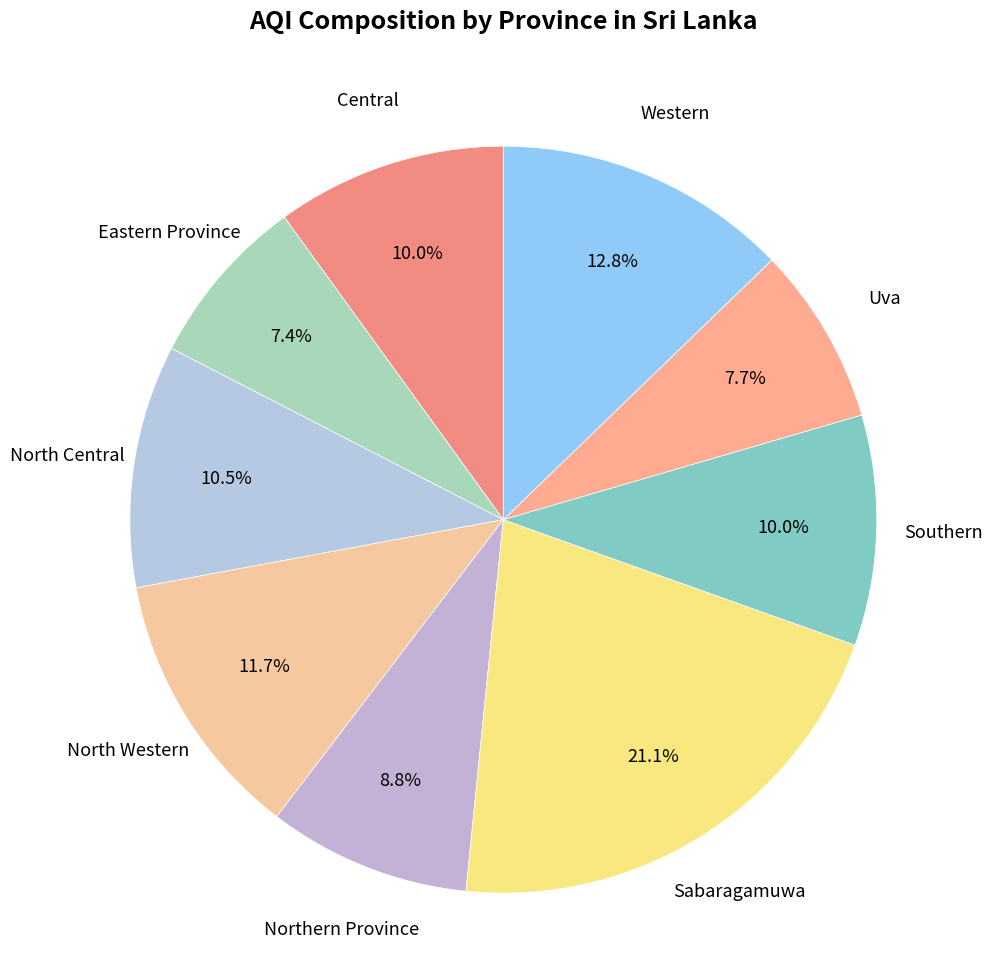

Is the sum of Uva and Southern greater than half?

No